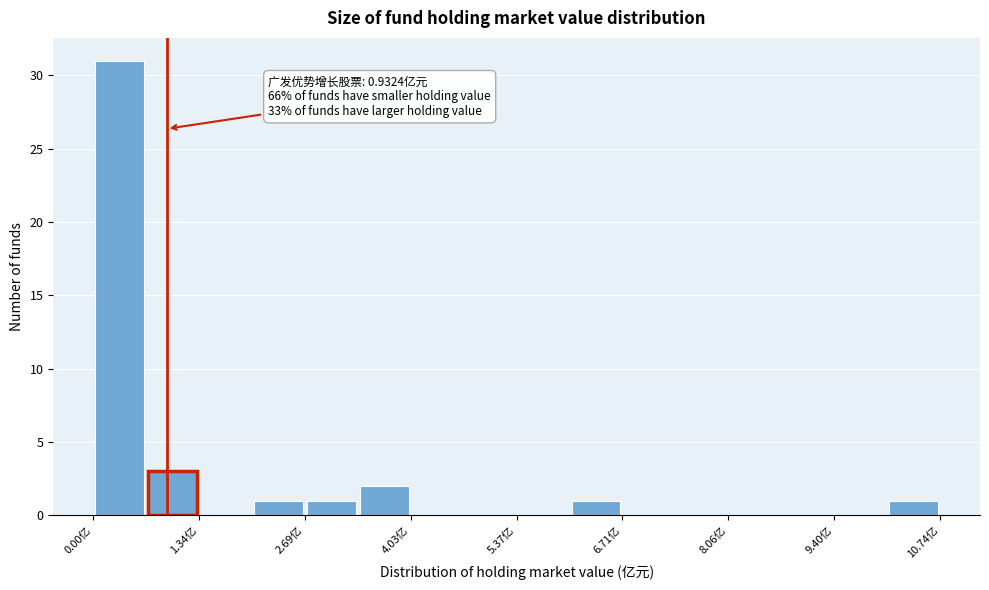

Around what value on the x-axis is the tallest bar? Give the approximate position of its centre, as read against the axis.

0.4